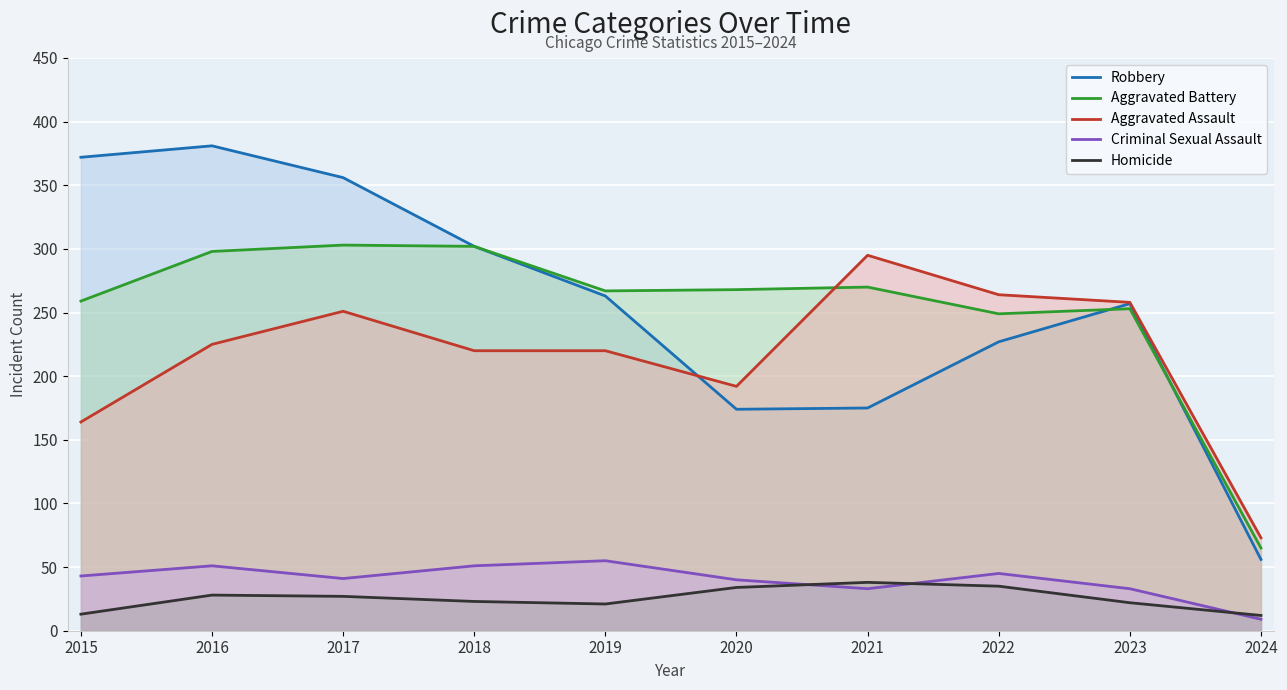

What is the value of the Aggravated Battery point at the 1st from the left?

259